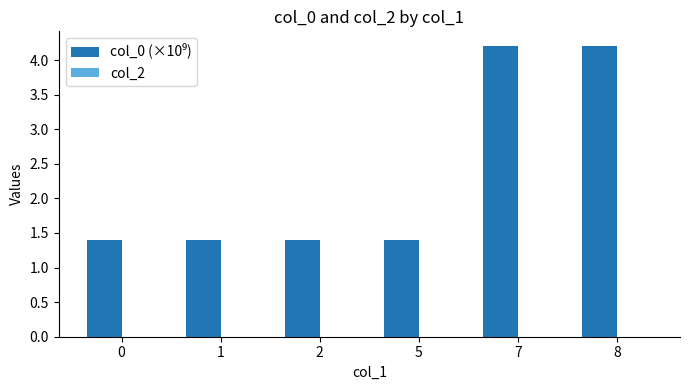

What is the difference between the maximum and minimum values?

2.8